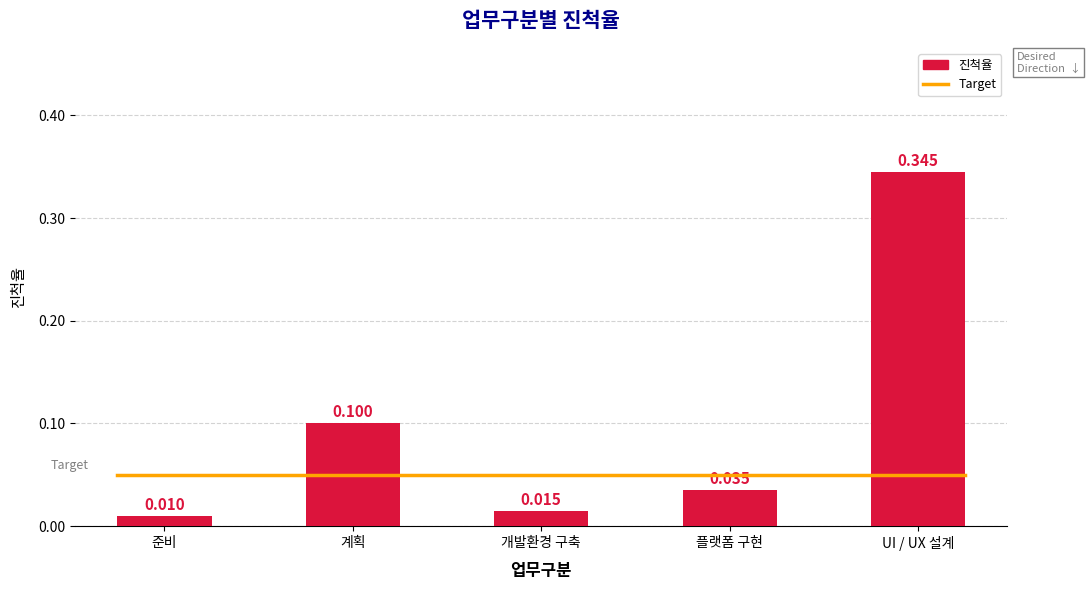

Reading left to right, list all the values displayed in this chart.

준비=0.0	계획=0.1	개발환경 구축=0.0	플랫폼 구현=0.0	UI / UX 설계=0.3